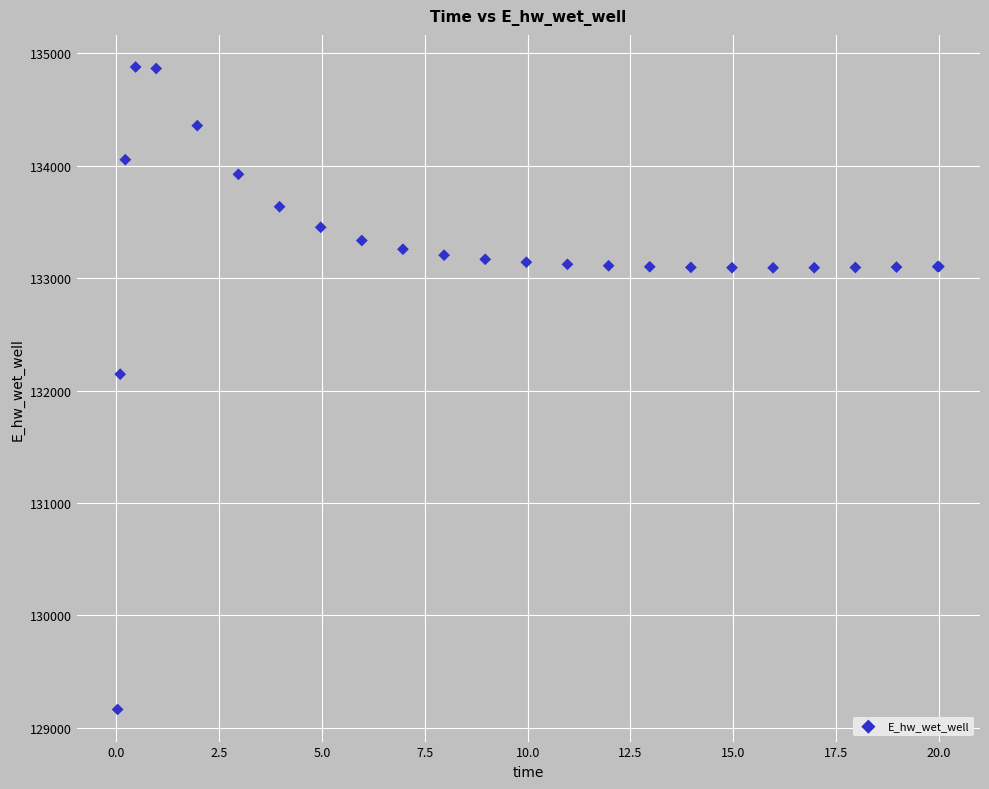

What Y value in the scatter plot is closest to 132021?

132146.2